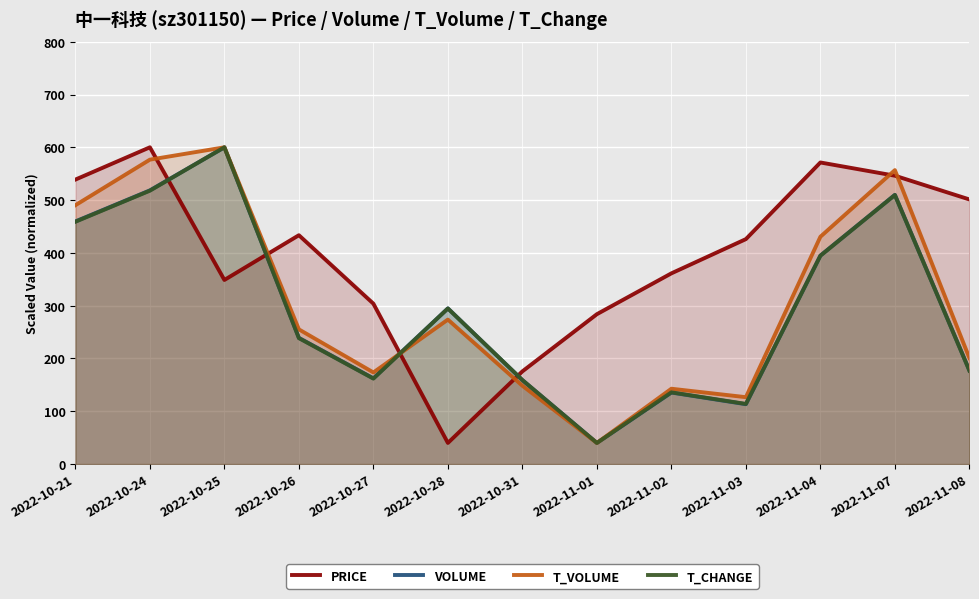

Reading left to right, transcribe all the data shown in this chart.

price: 538.8	600.0	348.7	433.5	303.8	40.0	175.6	283.9	361.3	426.1	571.3	546.2	501.3
volume: 459.6	518.4	600.0	239.0	162.4	294.9	159.0	40.0	135.5	113.4	394.9	510.0	177.4
t_volume: 490.3	576.6	600.0	255.1	173.5	273.7	148.3	40.0	142.7	126.7	430.6	556.8	200.9
t_change: 459.0	517.8	600.0	238.5	161.9	294.7	159.1	40.0	135.8	113.9	394.6	509.6	176.9